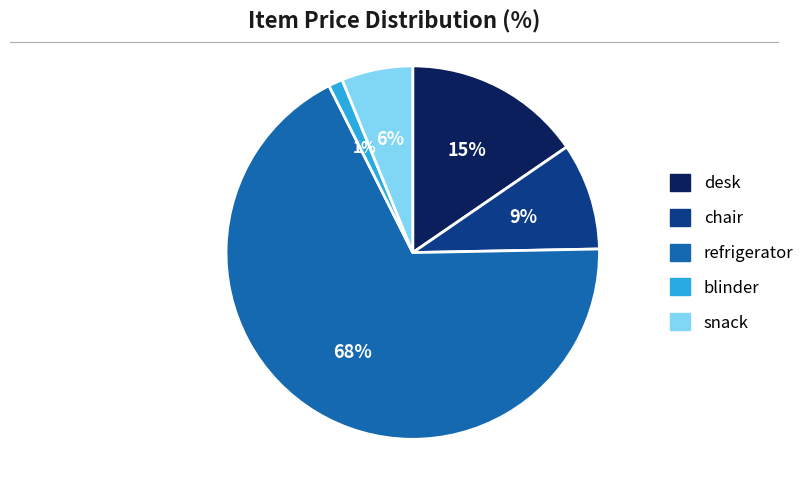

To the nearest percent, what is the average slice percentage?

20%